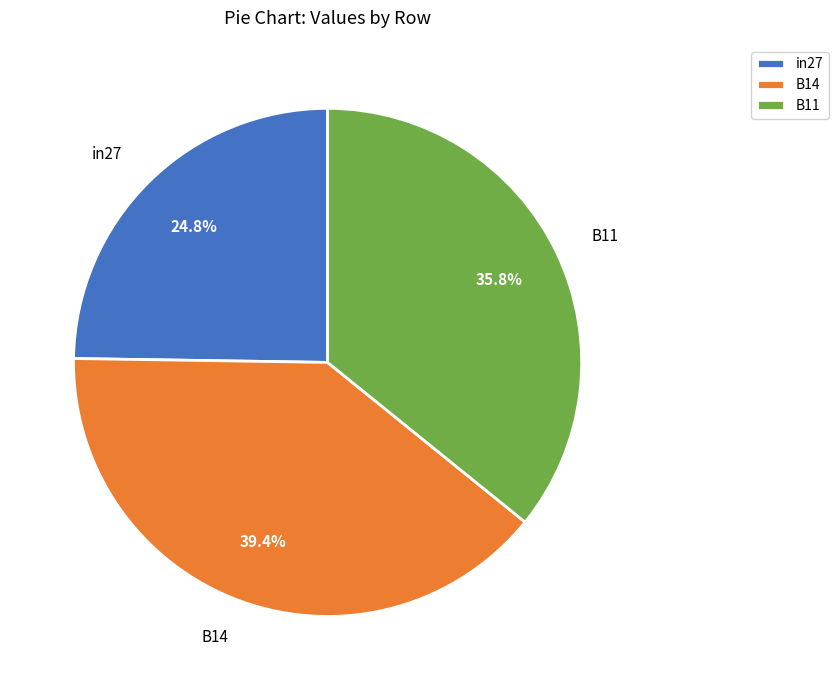

Is in27 the majority of the pie?

No